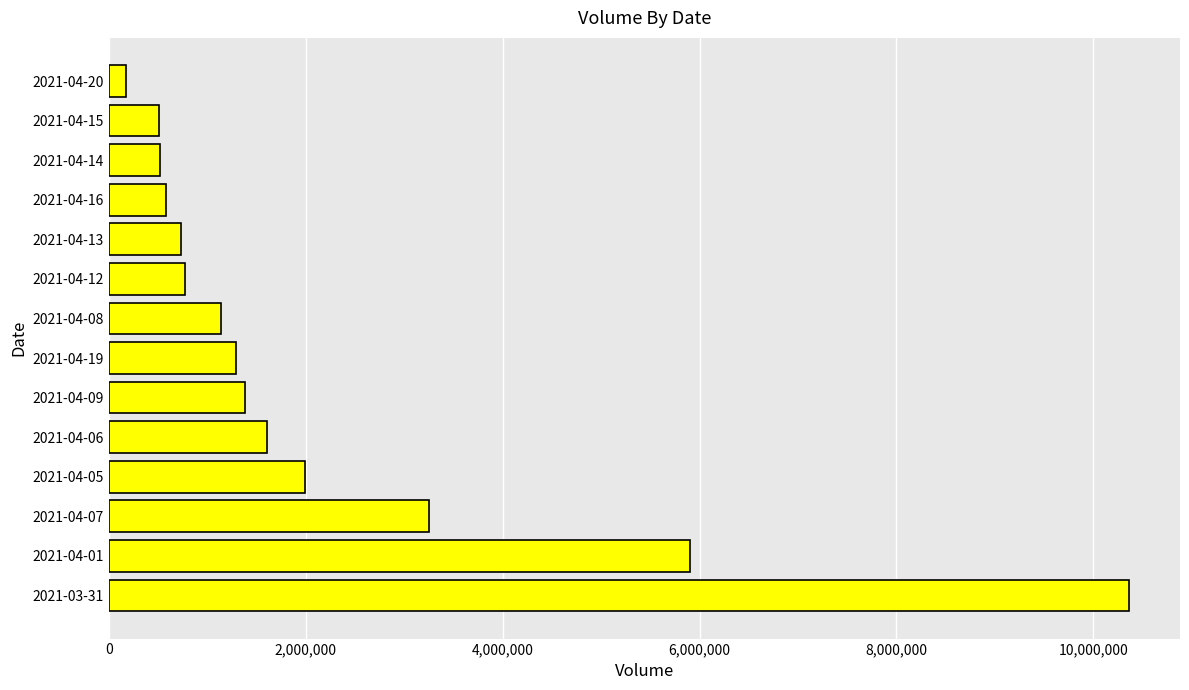

Where is the data nearest to the value 5269542?

2021-04-01